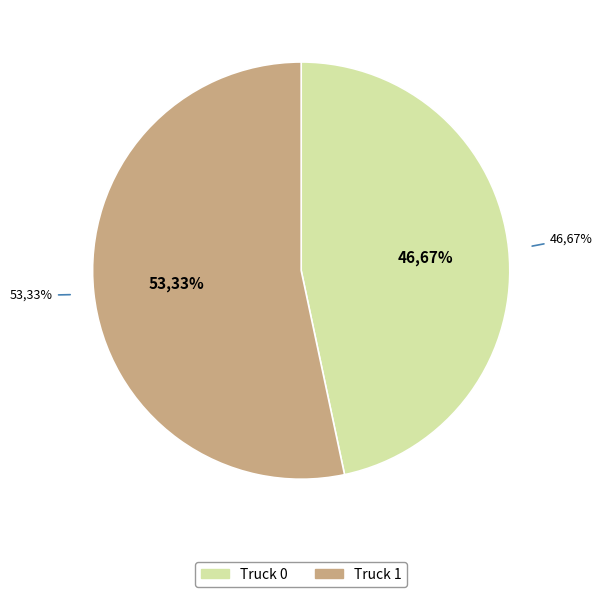

Combined, what portion of the pie is Truck 0 and Truck 1?

100.0%